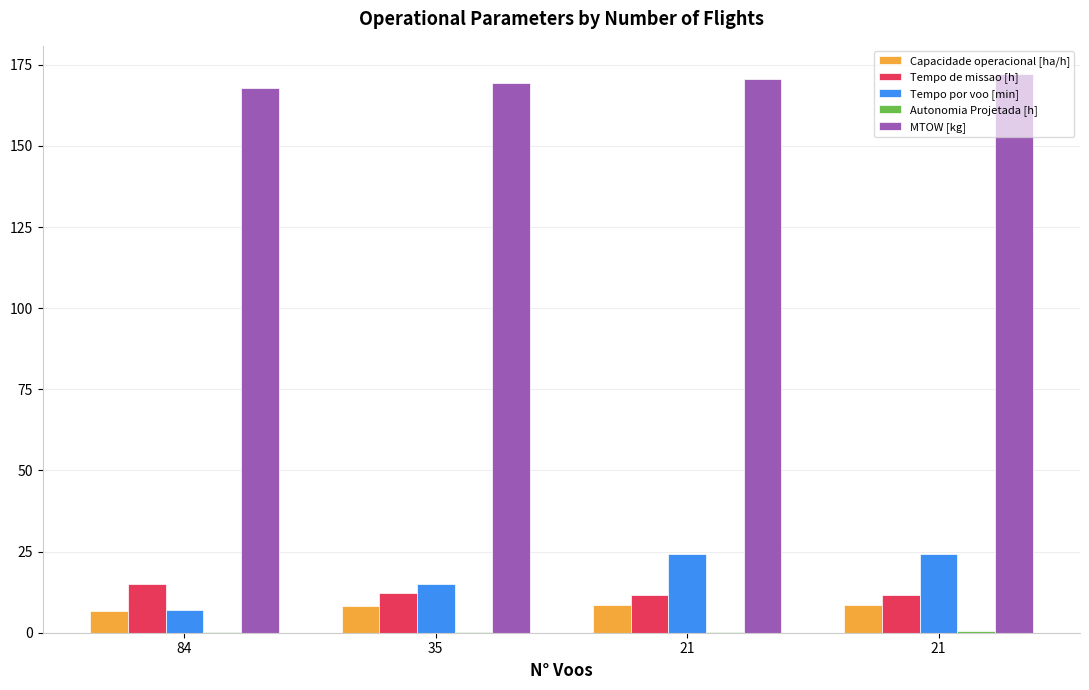

Count the number of data series in this chart.

5